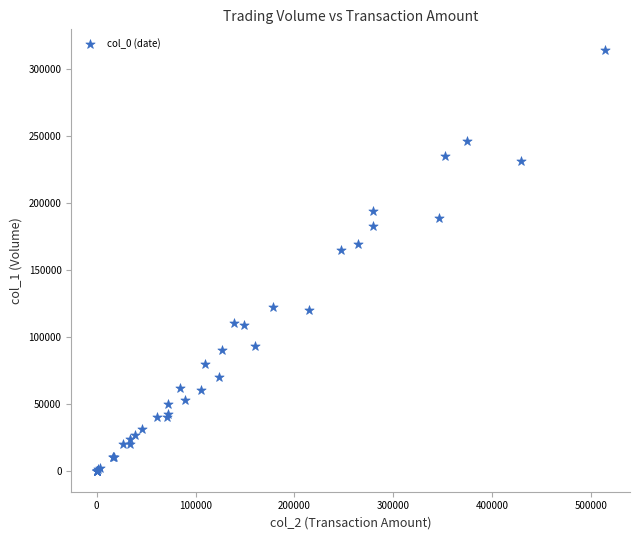

What Y value in the scatter plot is closest to 157000?

165000